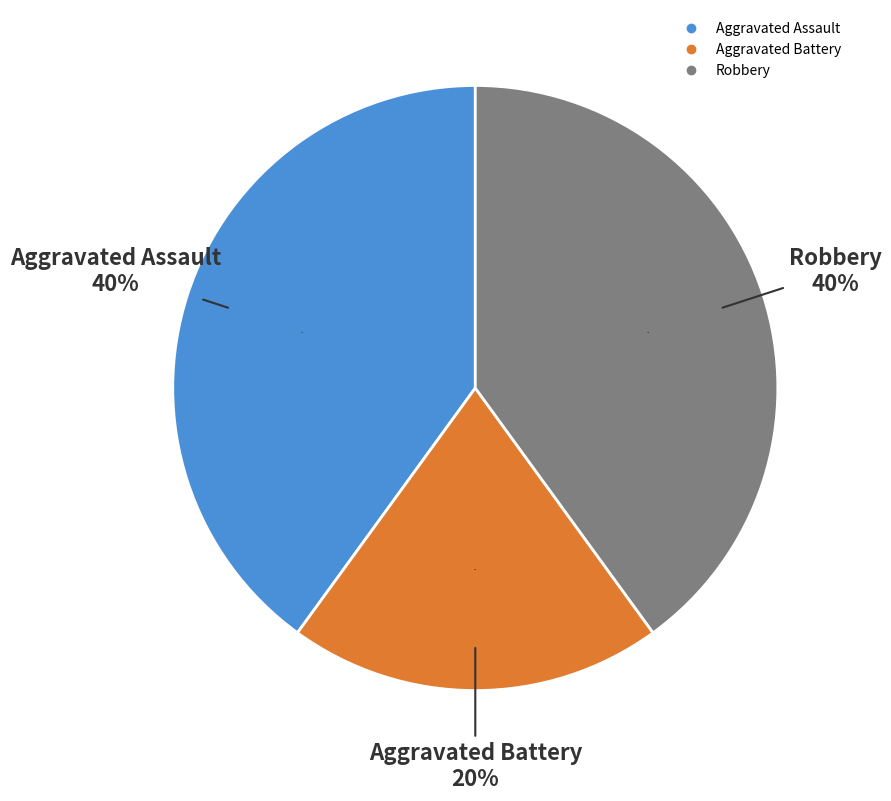

To the nearest percent, what percentage of the pie is Aggravated Battery?

20%